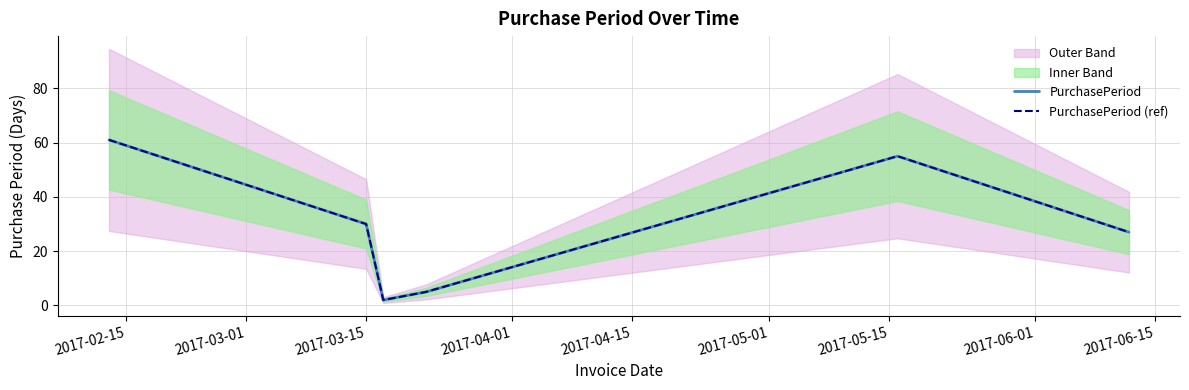

True or false: PurchasePeriod (ref) and PurchasePeriod intersect in this chart.

False